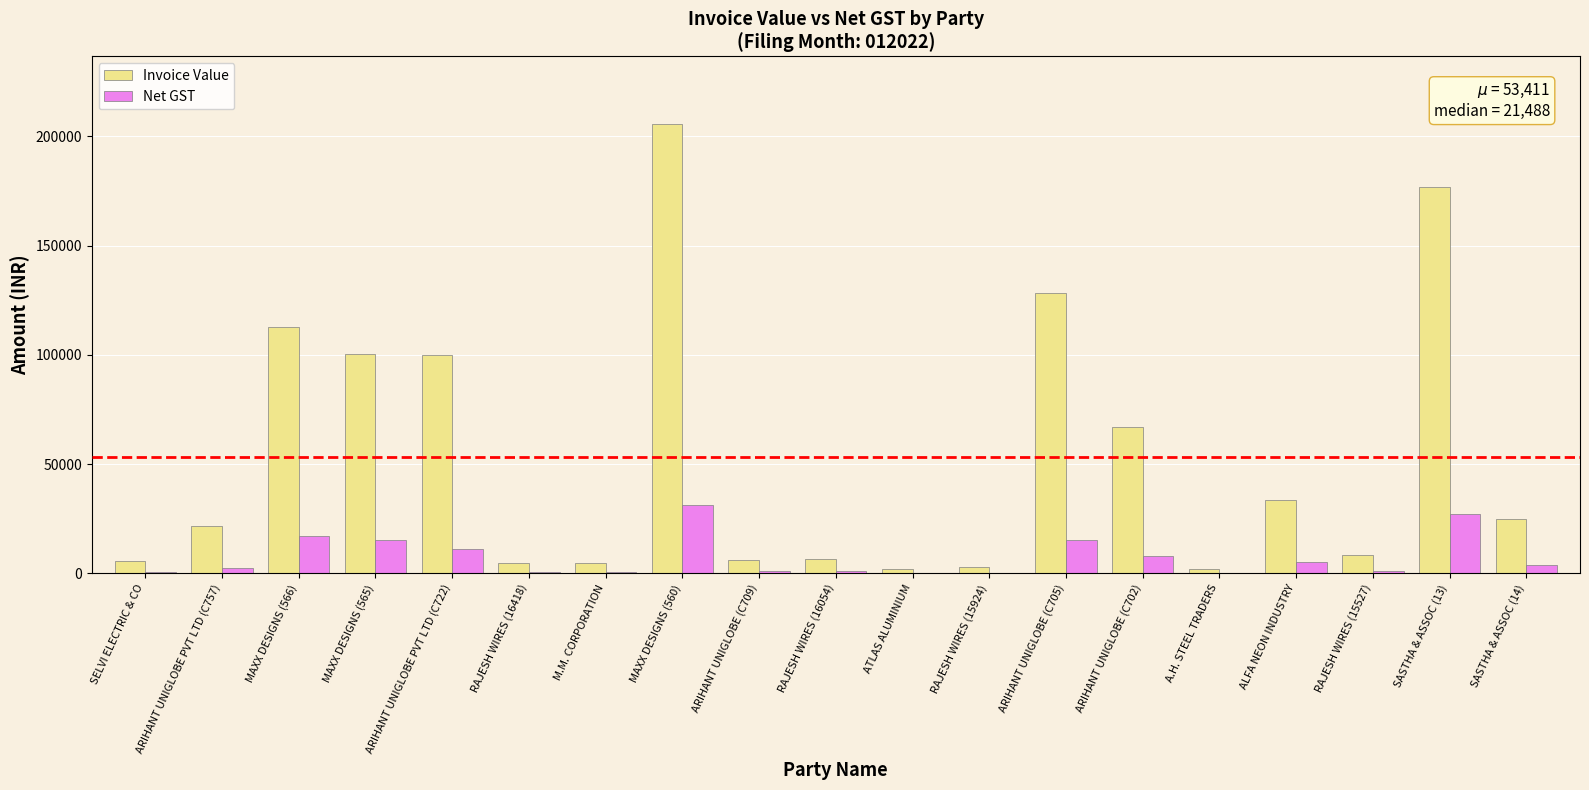

How many data points in Net GST are above 2667?

10